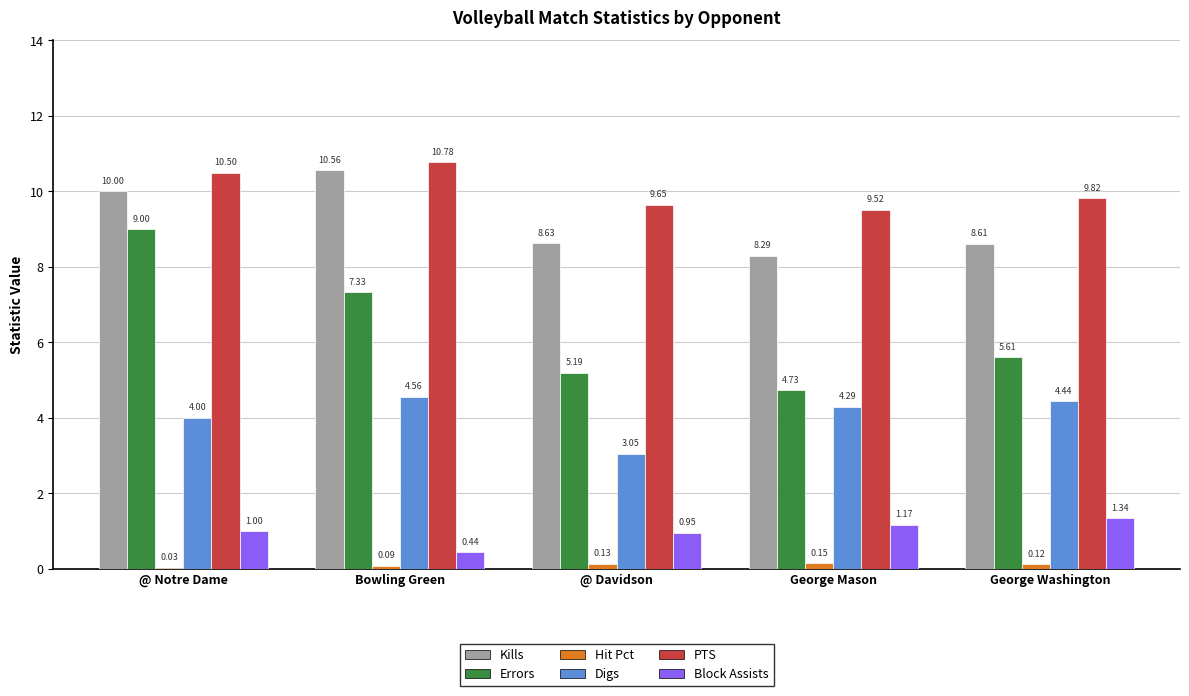

Is it true that Digs equals 0.8 at @ Davidson?

False